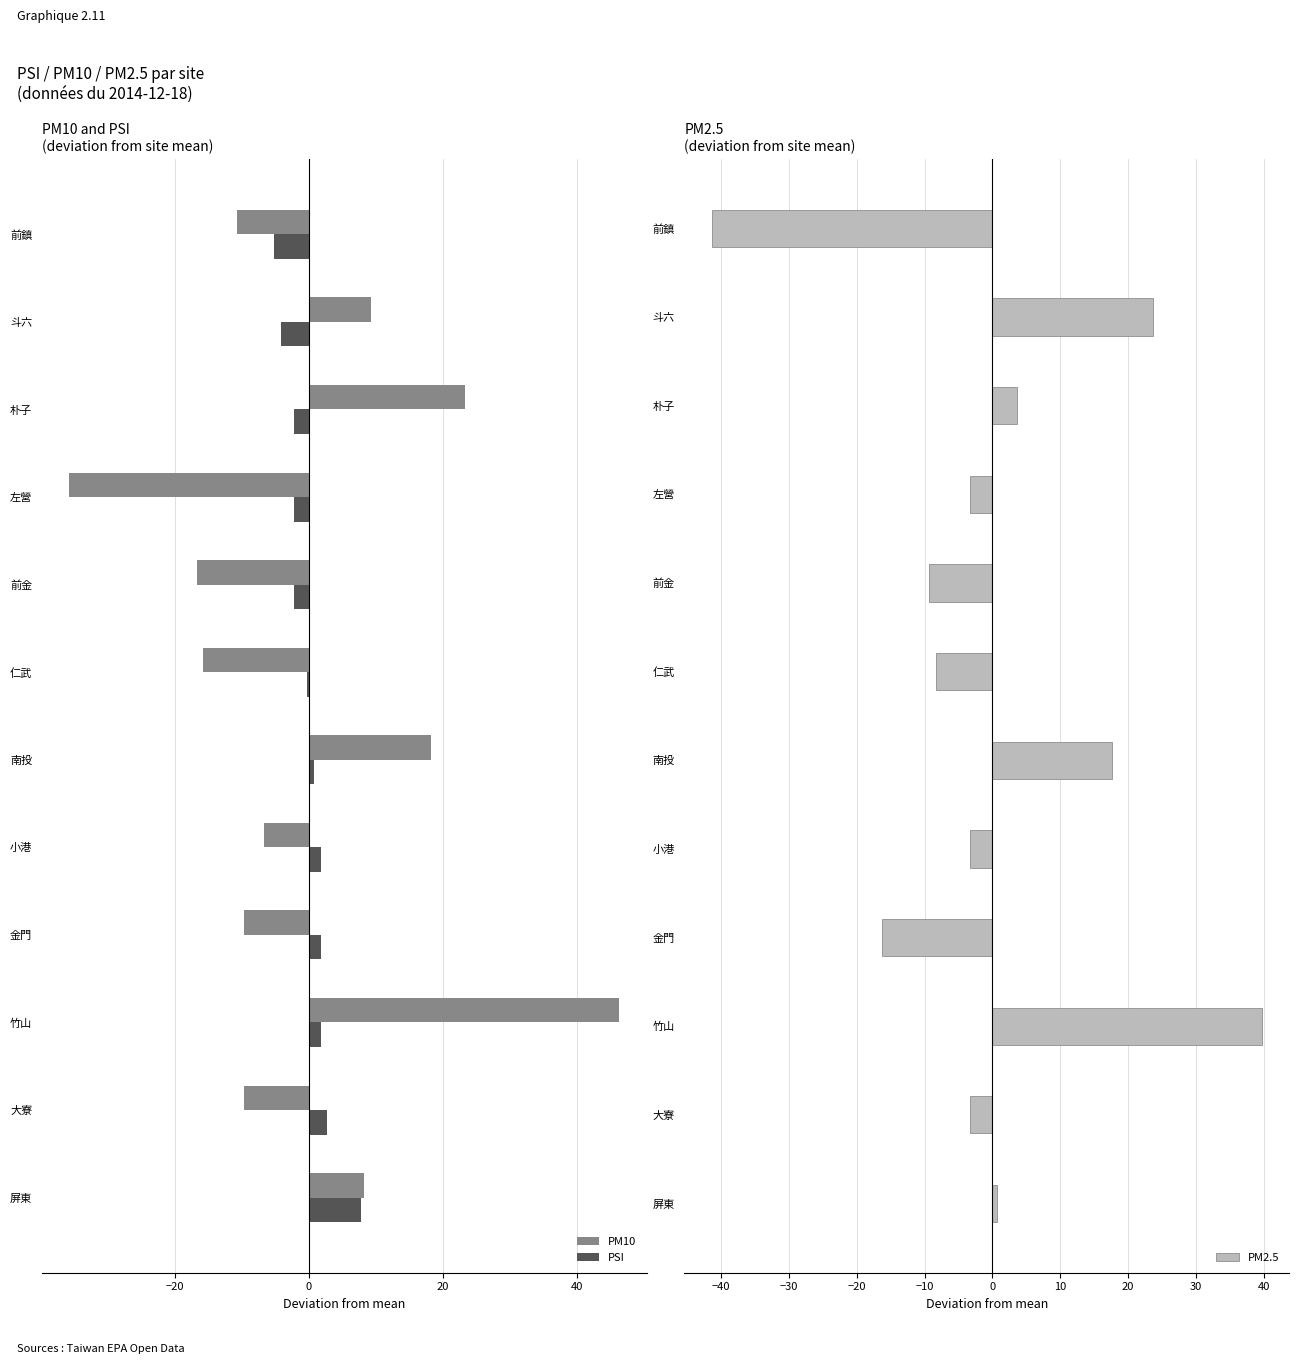

Rank the series by their maximum value, from lowest to highest.

PSI, PM2.5, PM10